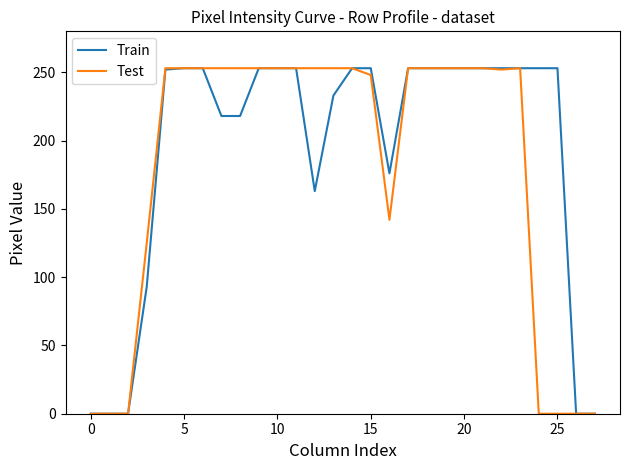

Rank the series by their average value, from lowest to highest.

Test, Train